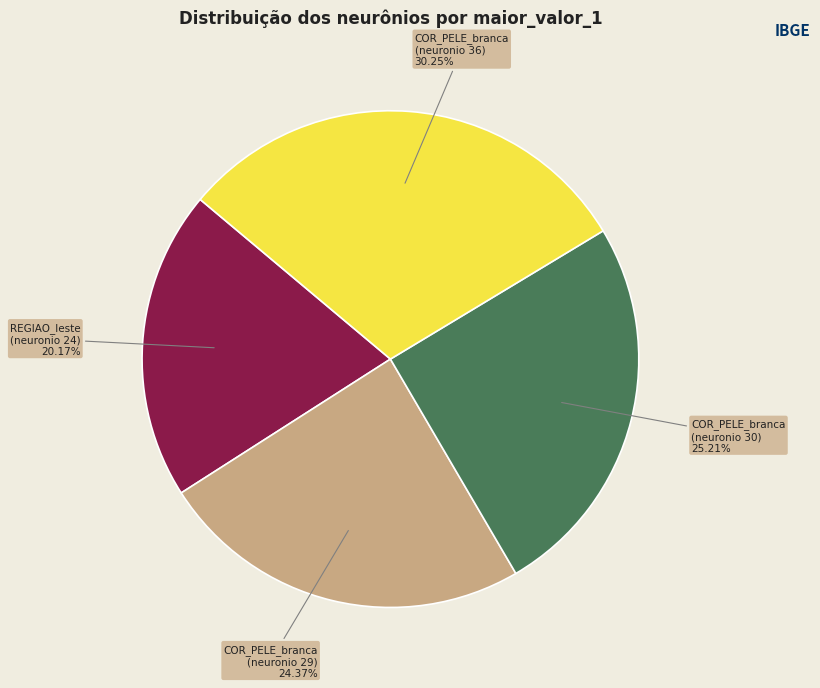

Is there a majority slice in this chart?

No